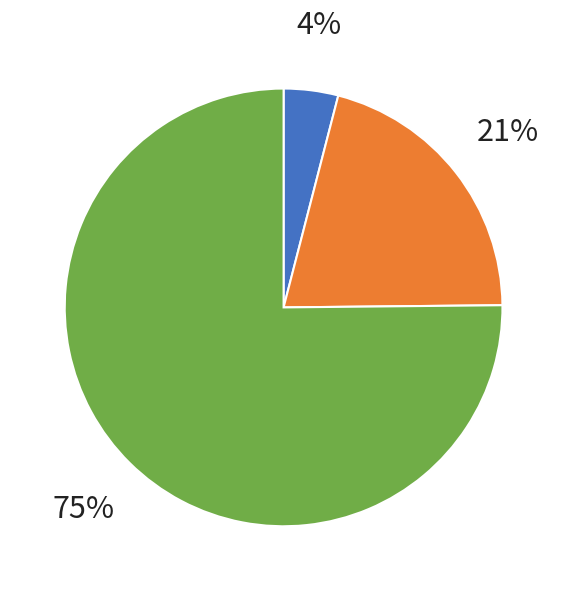

Is there a majority slice in this chart?

Yes